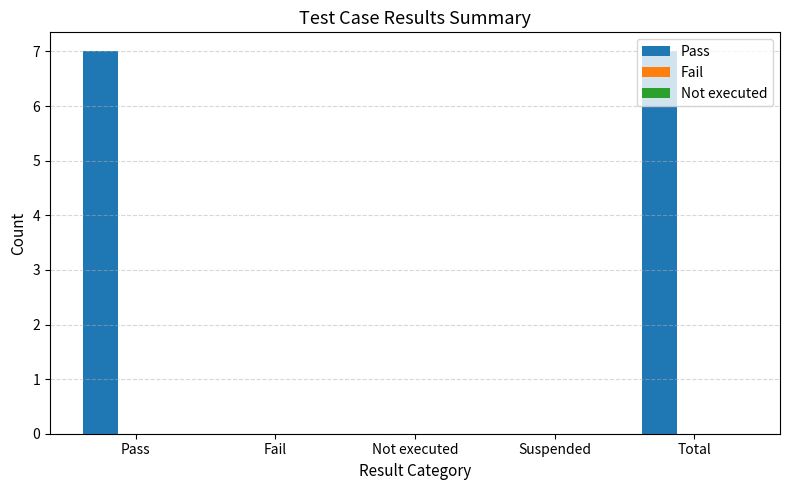

What is the sum of the values at Total and Fail?

7